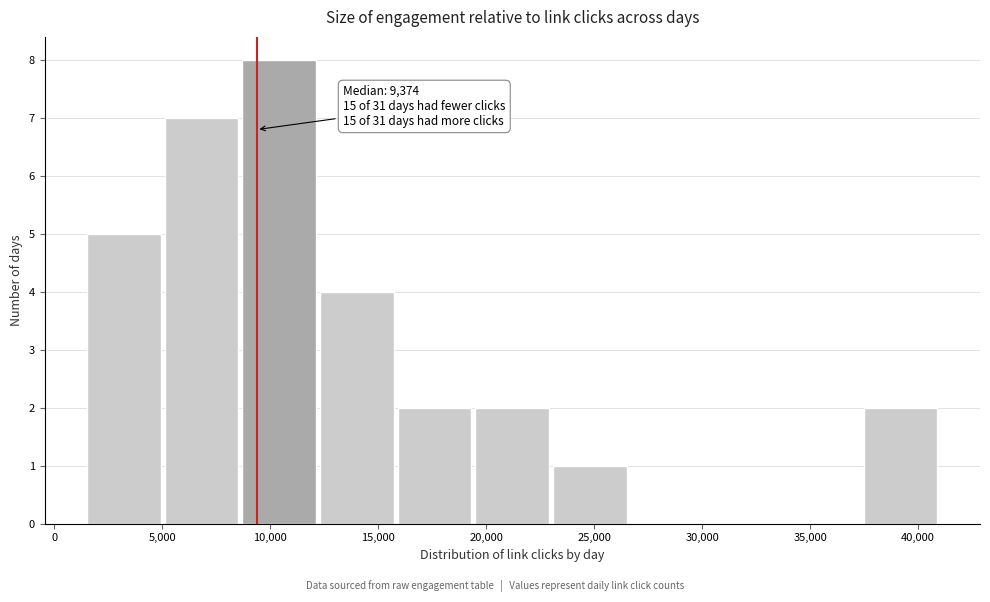

Which range on the x-axis has the tallest bar?

8500 to 12000